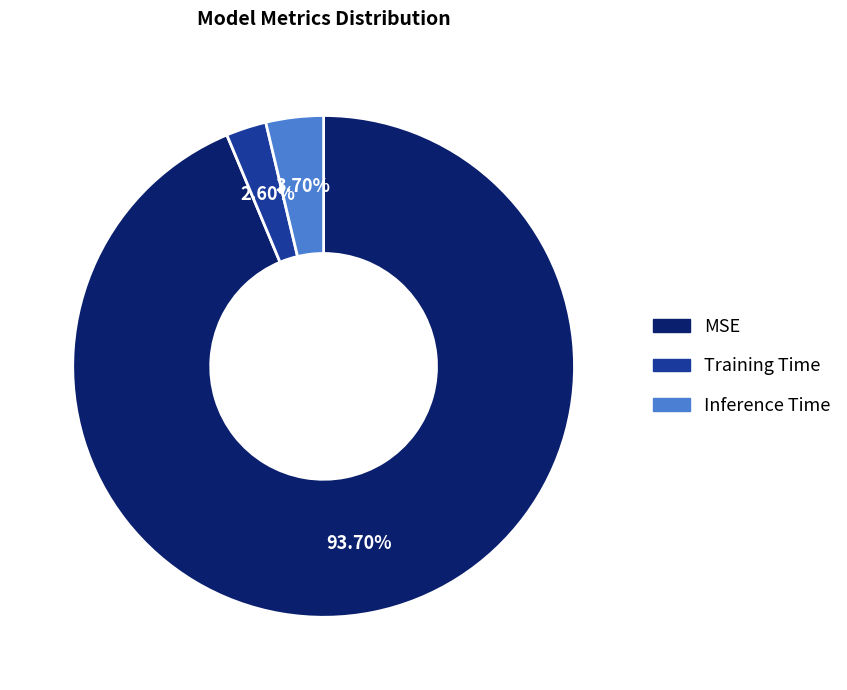

The Inference Time slice represents 4% of the pie. True or false?

True